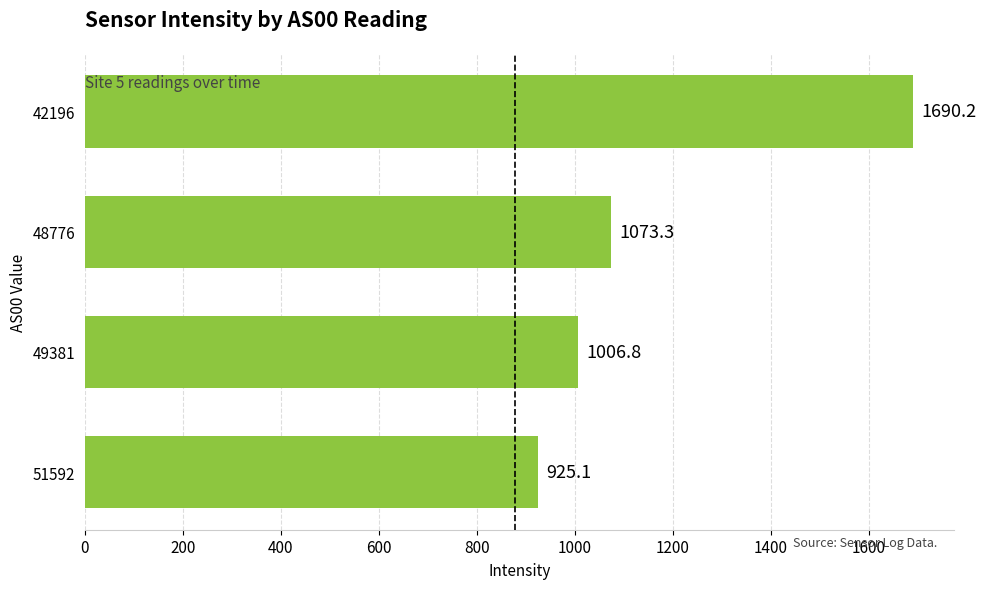

At which label is the value closest to 1307?

48776